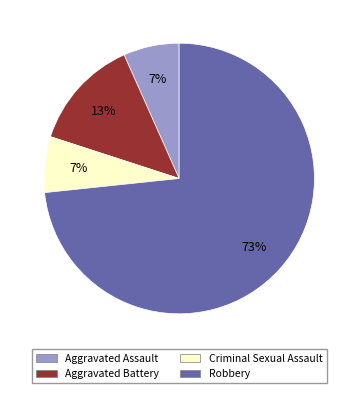

How many slices are in this pie chart?

4